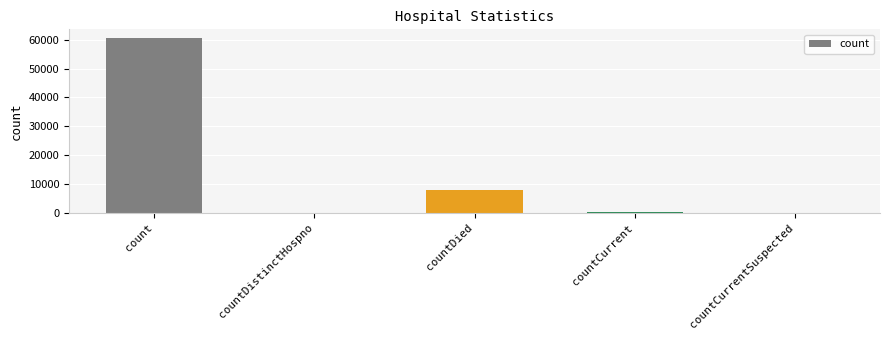

True or false: the data shows 7980 at countDied.

True